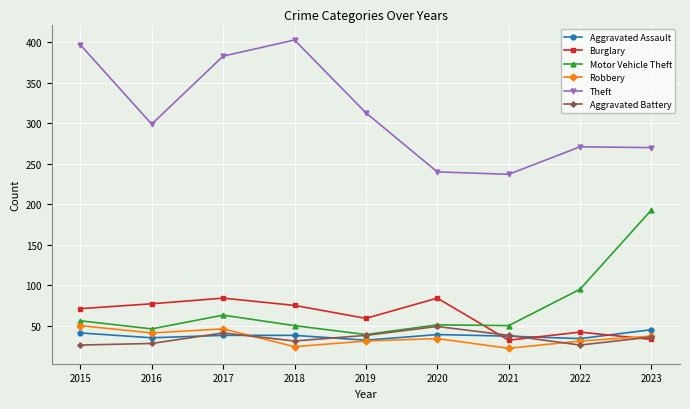

At which category does Motor Vehicle Theft reach its first local valley?

2016